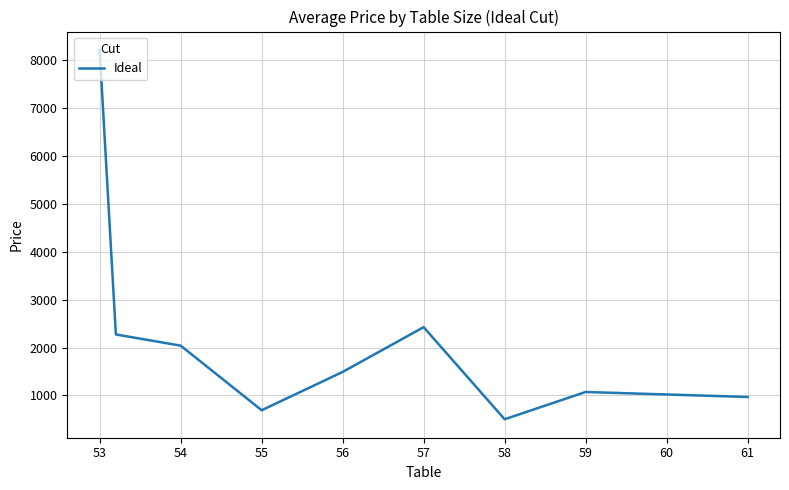

What is the difference between the maximum and minimum values?

7703.0